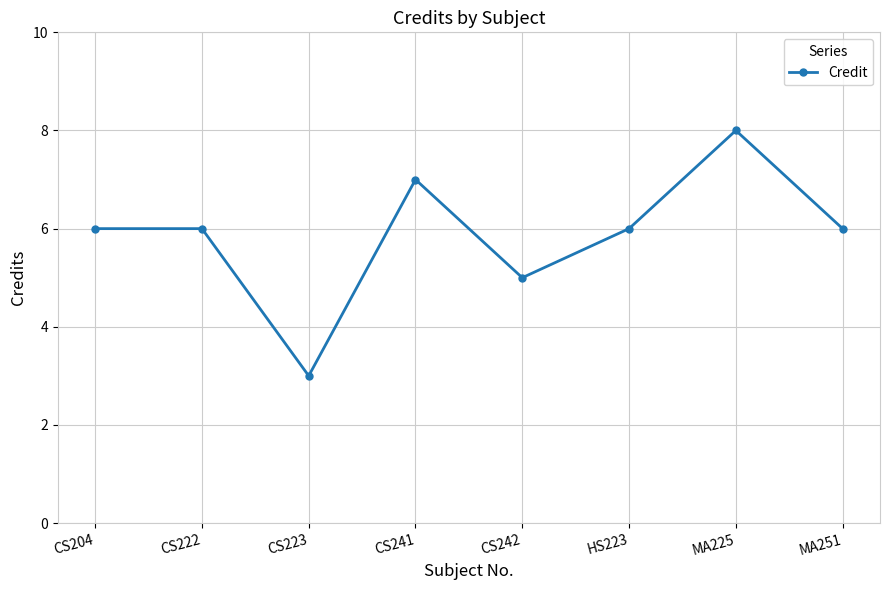

Which category has the highest value across all series?

MA225